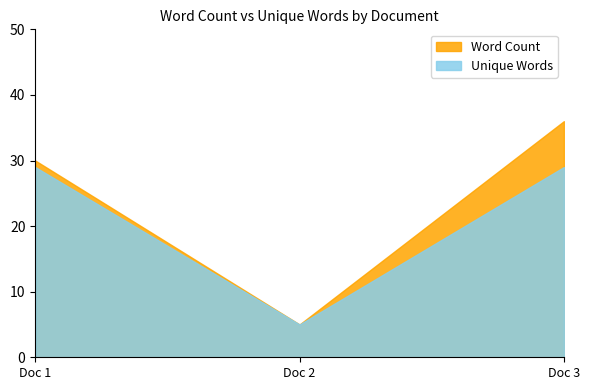

Which series has the widest spread of values?

Word Count